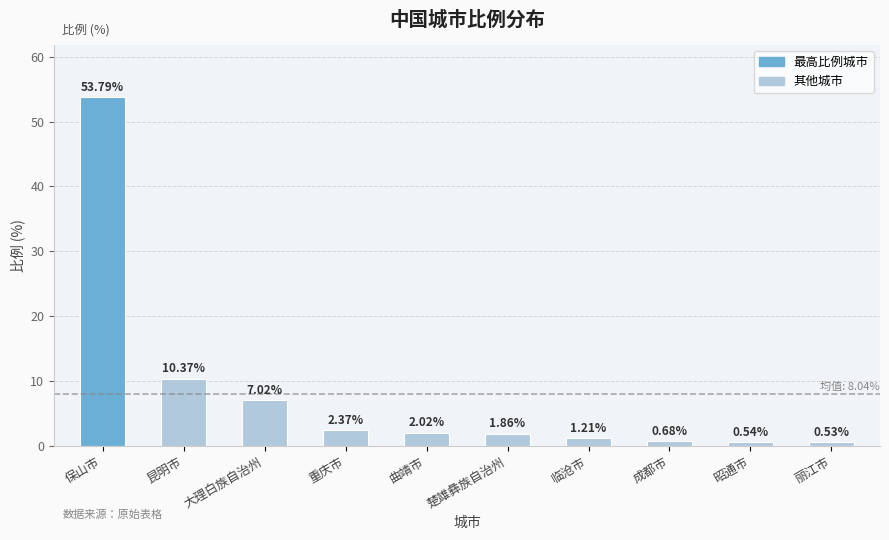

What is the ratio of the value at 成都市 to the value at 楚雄彝族自治州?

0.4